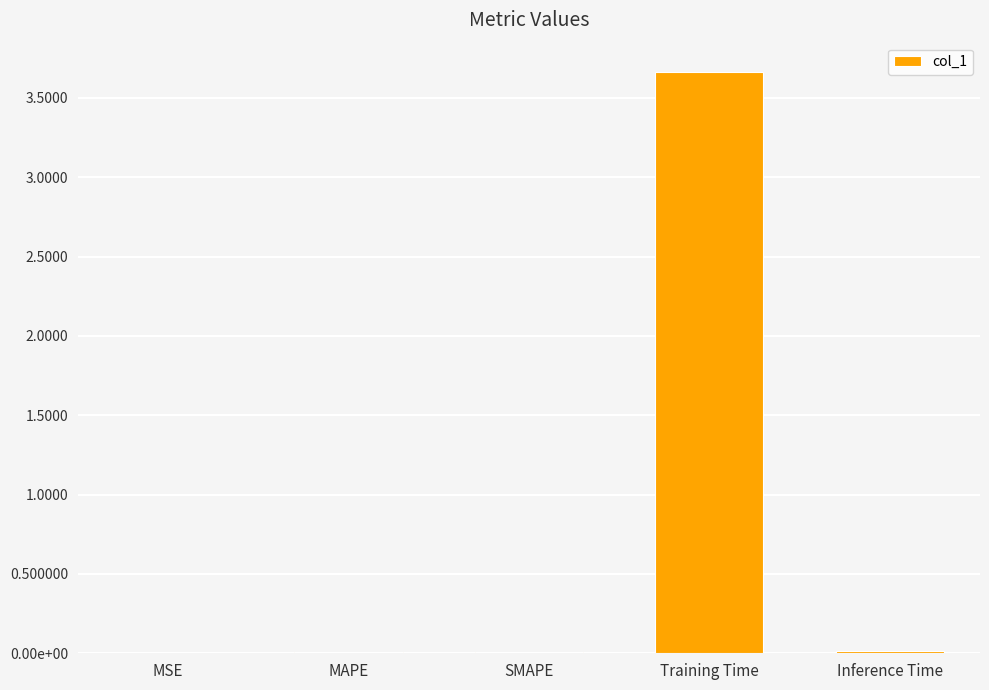

Rank the categories by value from highest to lowest.

Training Time, Inference Time, MAPE, SMAPE, MSE